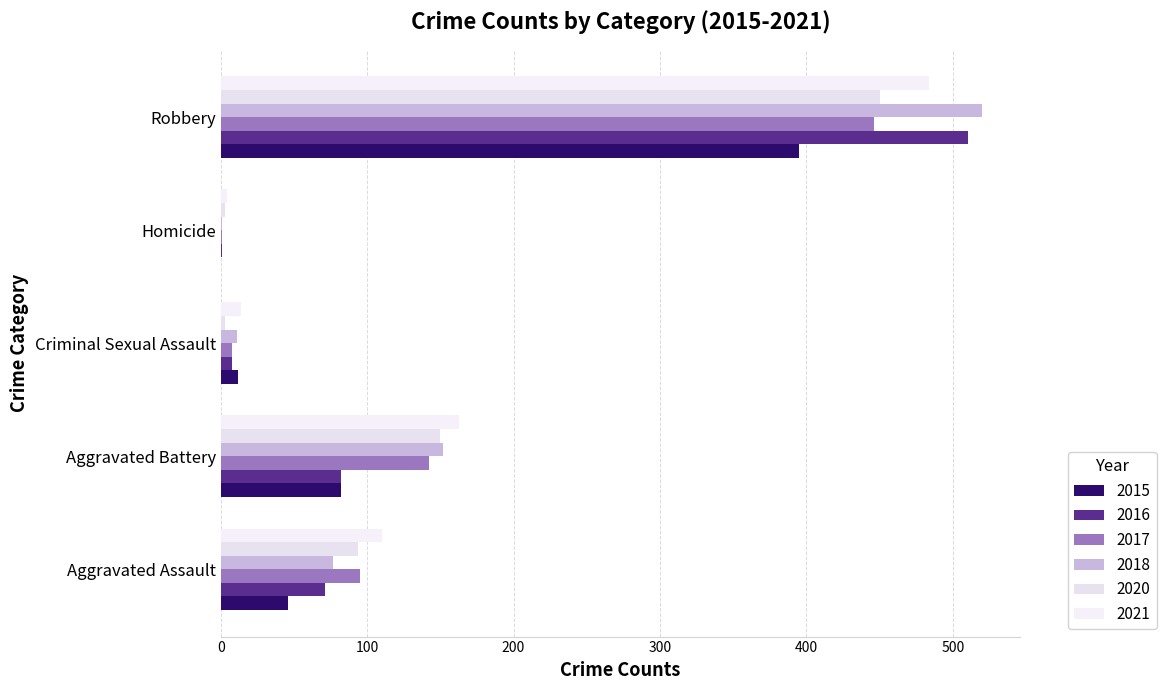

What is the label of the 5th bar from the right?

Aggravated Assault